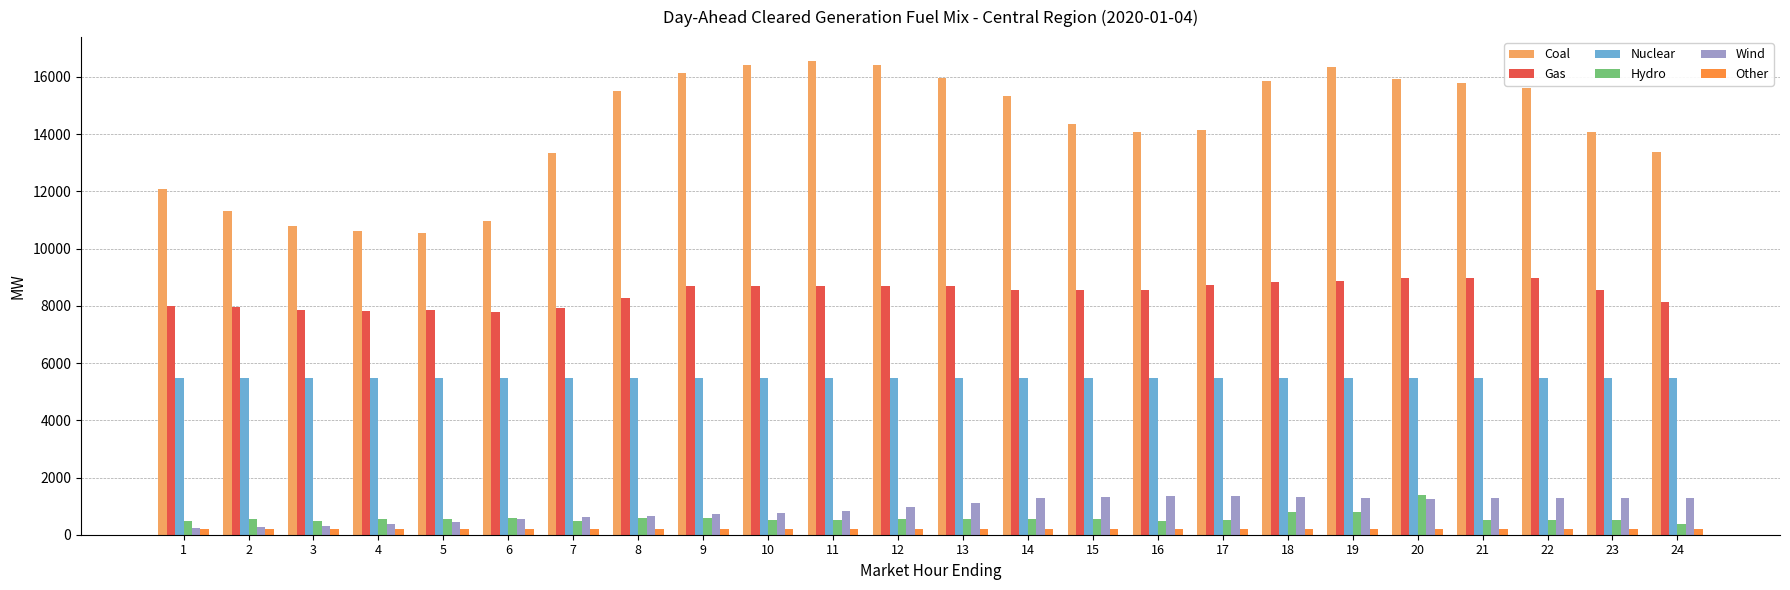

True or false: Wind has a value of 607.1 at 7.

True